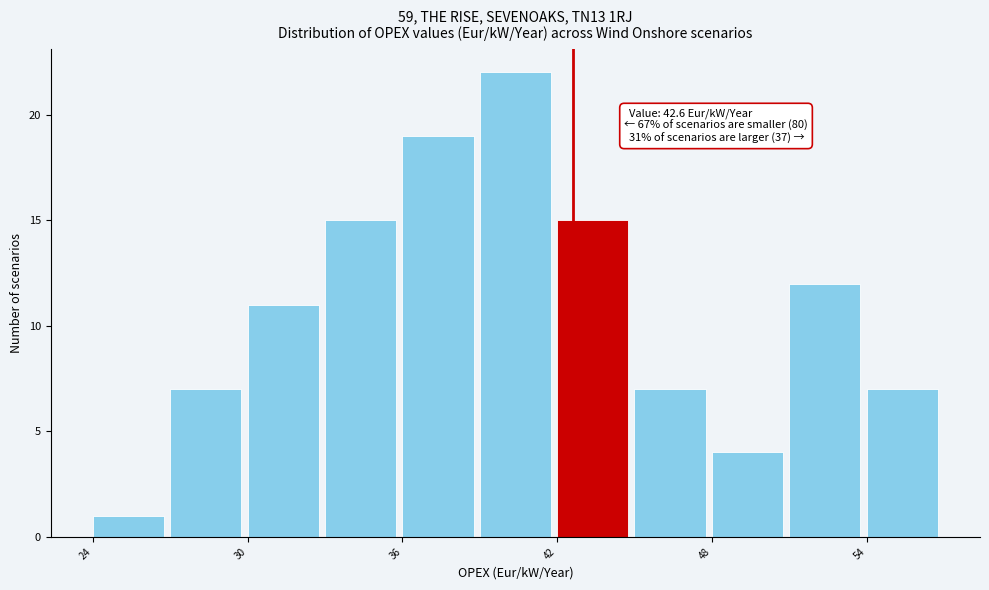

Read against the x-axis, roughly where is the centre of the tallest bar?

40